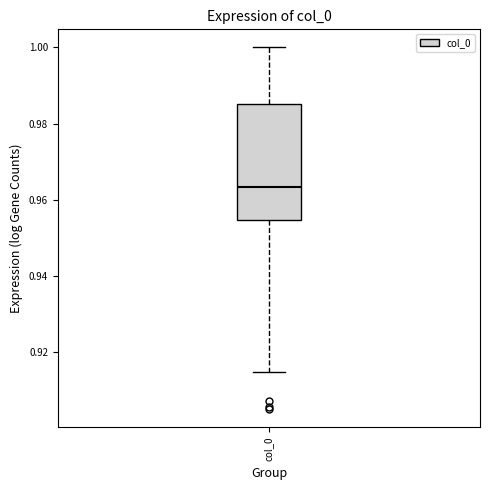

Transcribe this box plot: give where the median line is, the range the box spans, and where the two whiskers end, as read against the y-axis. The values are not printed on the chart, so give them approximately, as read against the axis.

median 0.964, box 0.954 to 0.986, whiskers 0.914 to 1.000